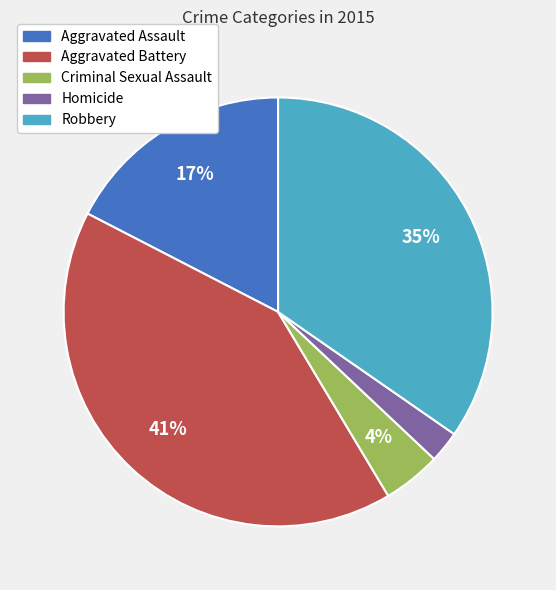

How many slices are in this pie chart?

5